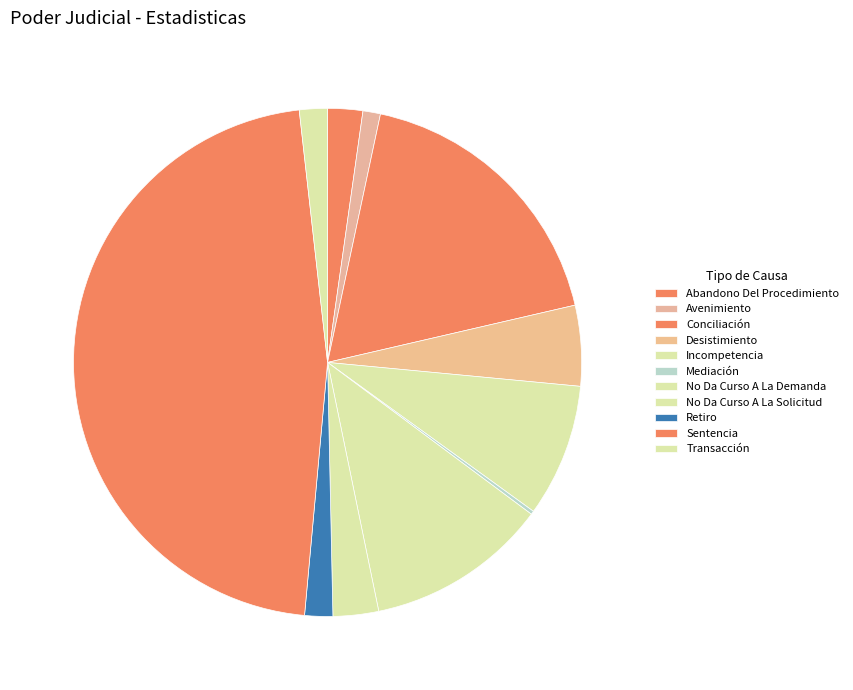

To the nearest percent, what is the difference between the Conciliación and Abandono Del Procedimiento slice percentages?

16%